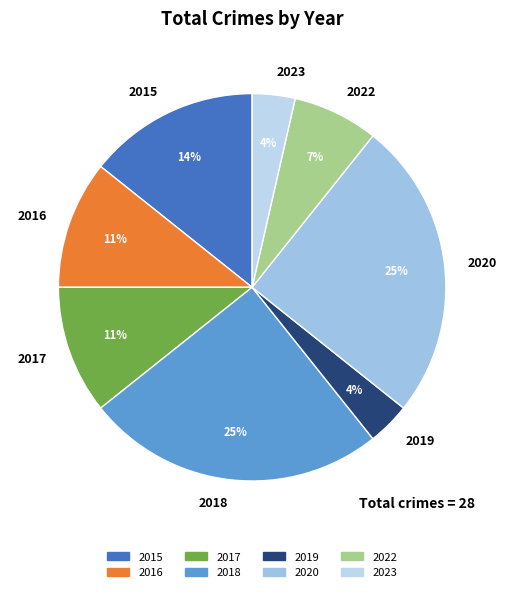

To the nearest percent, what portion does 2023 represent?

4%